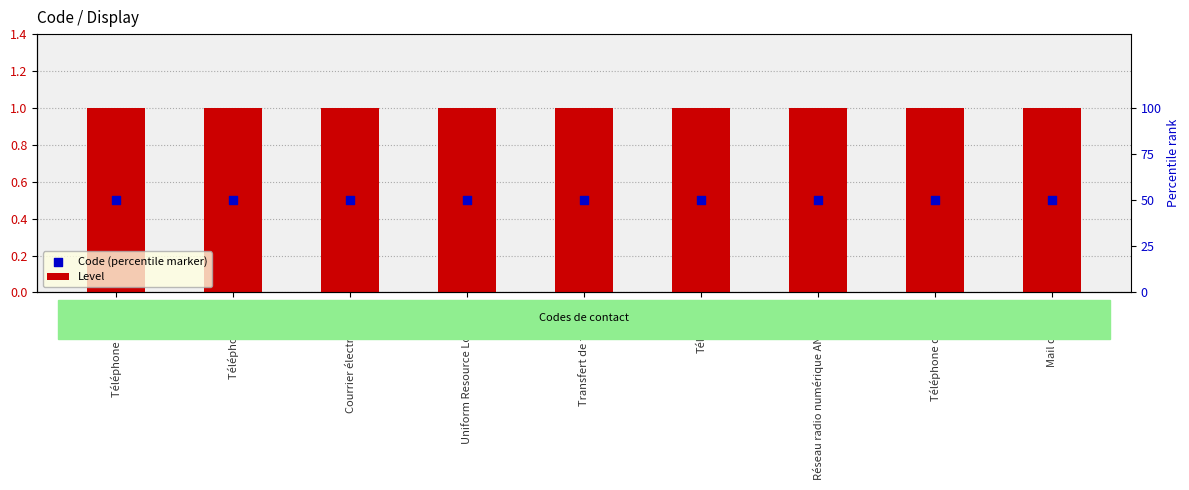

Is the value of Level at Téléphone mobile greater than the value of Code (percentile marker) at Téléphone mobile?

Yes